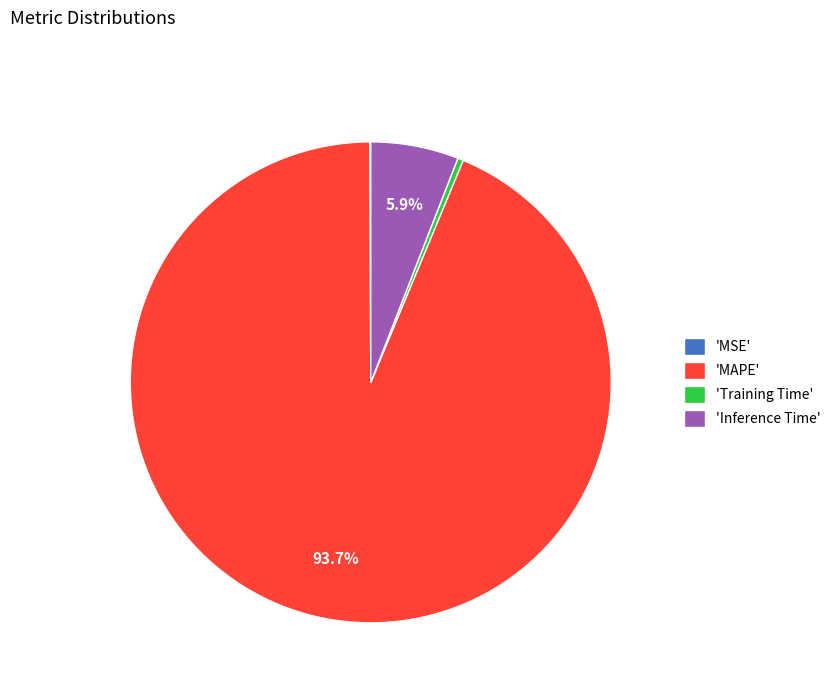

Combined, do 'MAPE' and 'Training Time' account for over 50%?

Yes